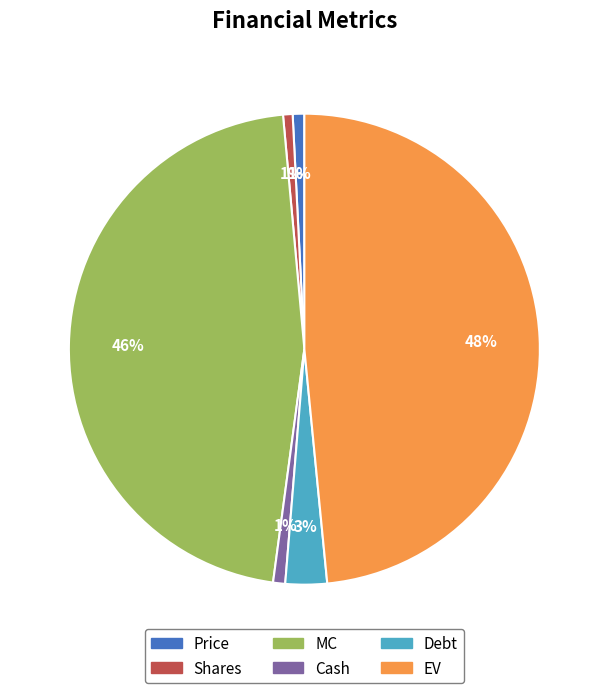

To the nearest percent, what is the combined percentage of Cash and Debt?

4%